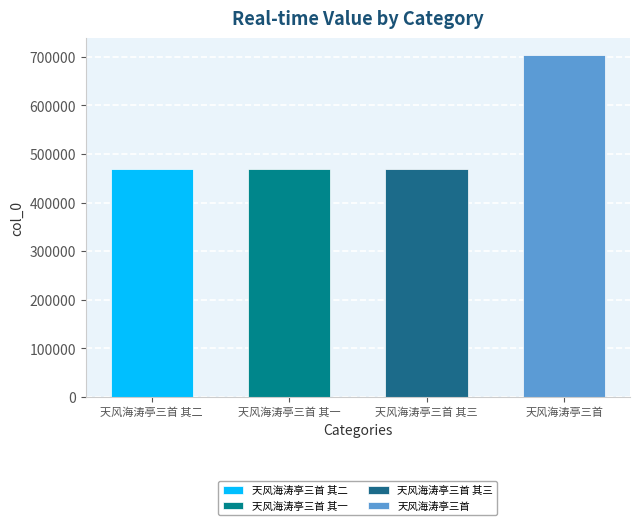

What is the greatest value displayed?

703070